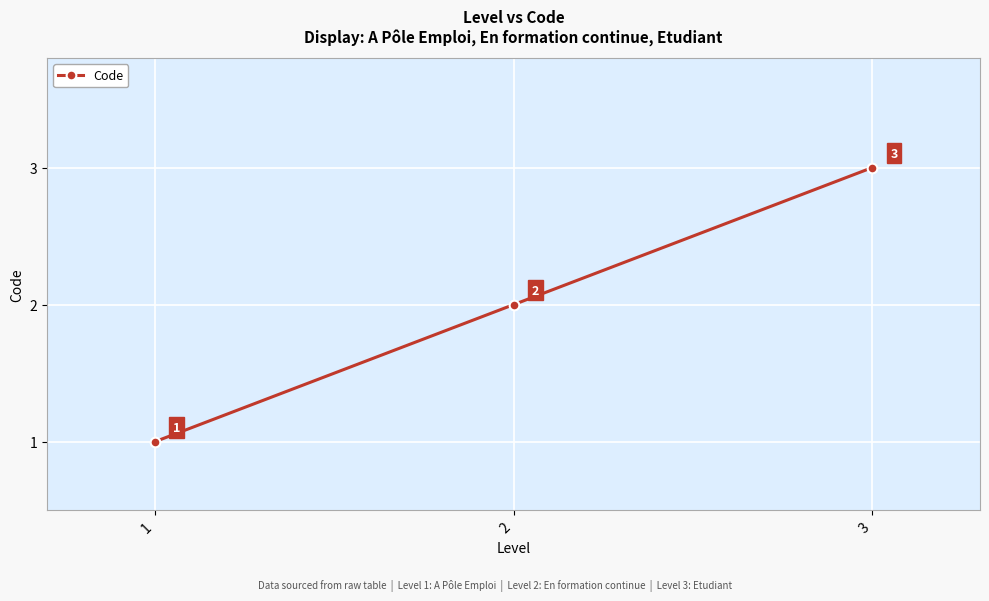

Which has a higher value, 2 or 3?

3